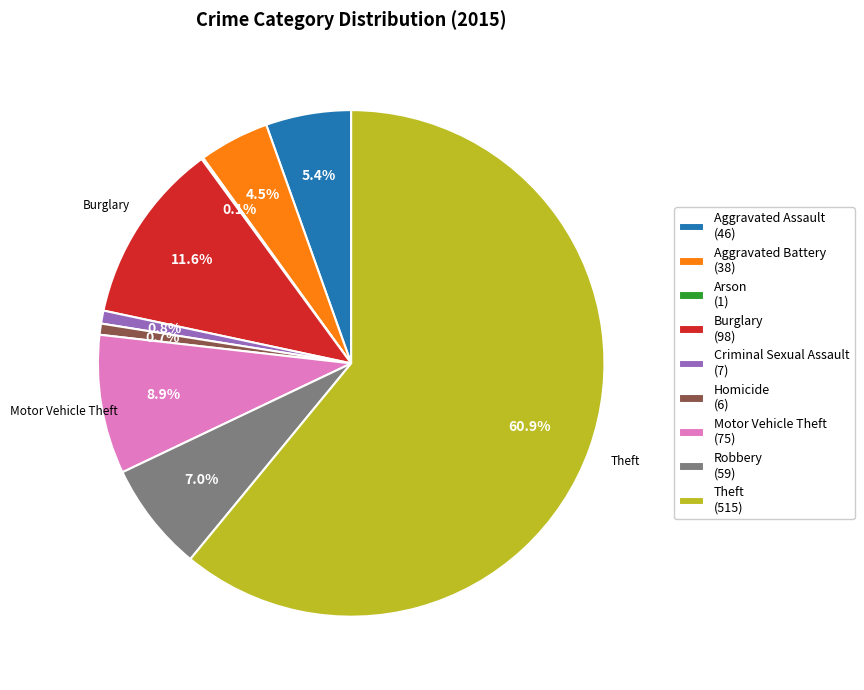

To the nearest percent, what is the average slice percentage?

11%